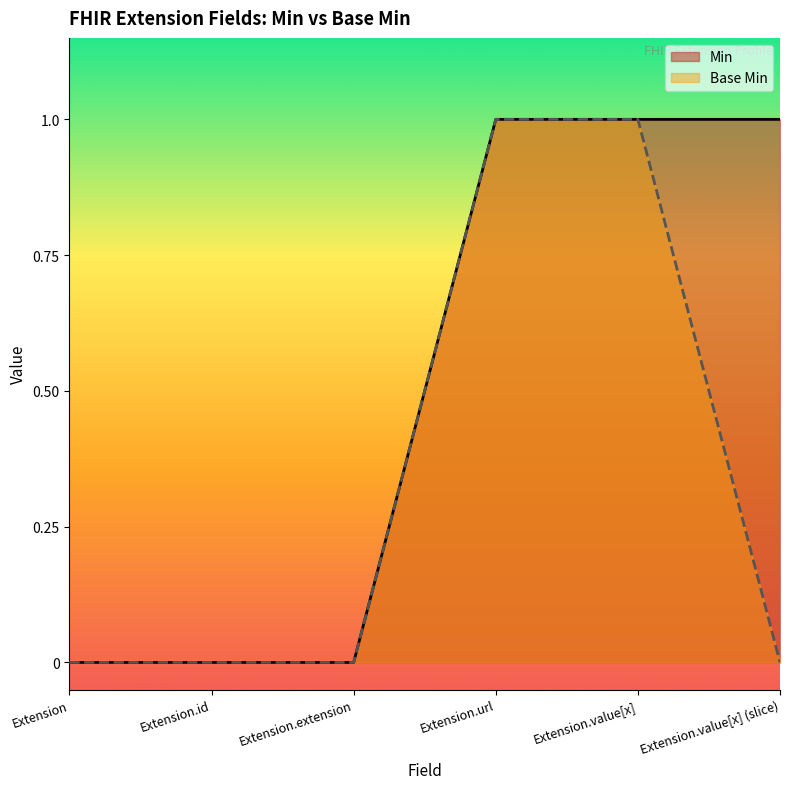

How many lines are shown in the chart?

2